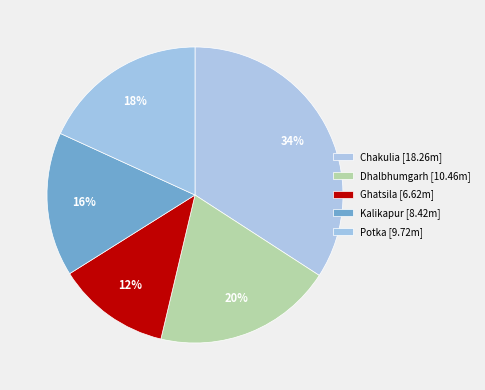

How many segments does this pie chart have?

5